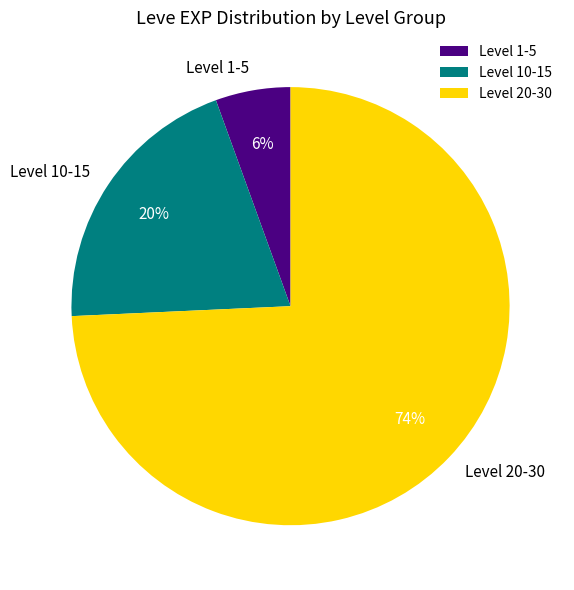

The Level 20-30 slice represents 74% of the pie. True or false?

True